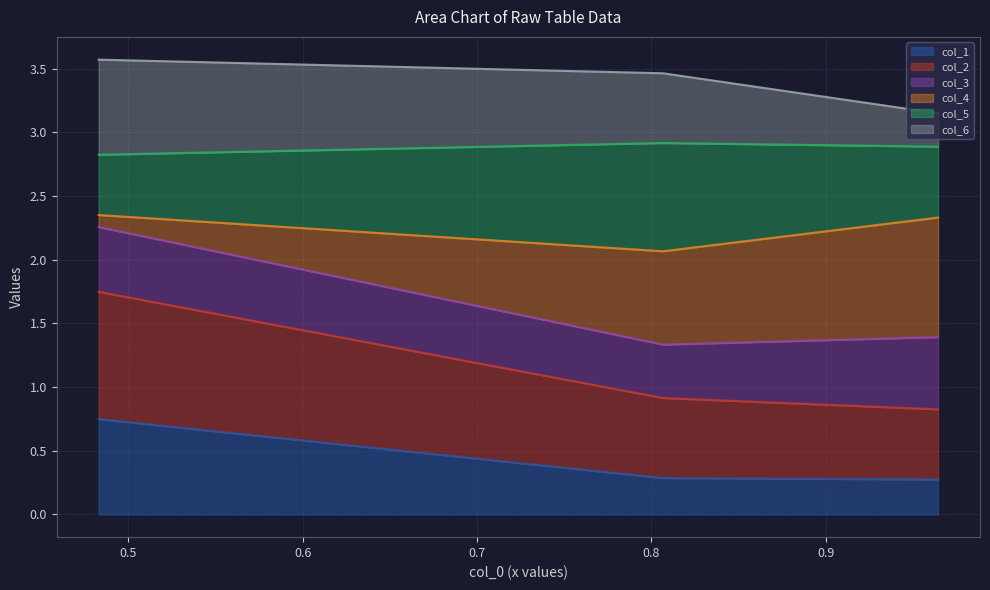

Which series changed the most between 0.8066886221294258 and 0.9644726548678622?

col_6